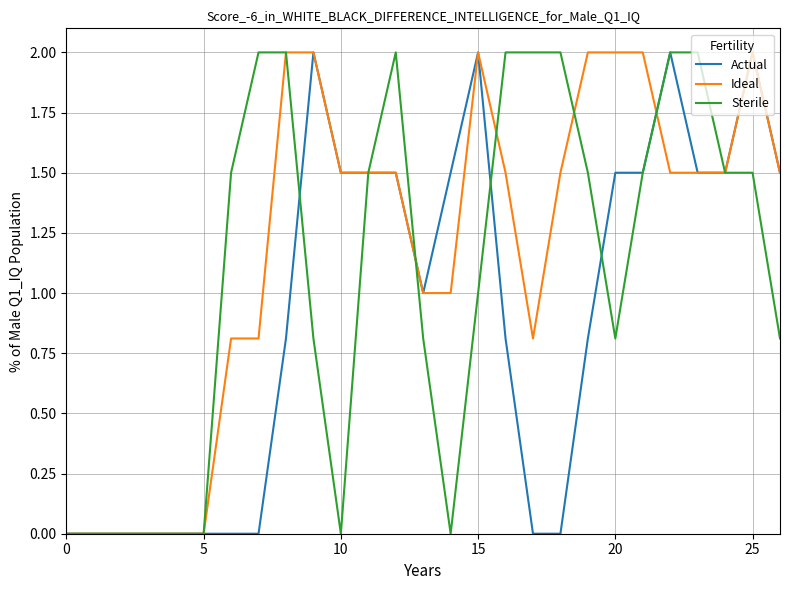

Rank the series by their average value, from lowest to highest.

Actual, Sterile, Ideal